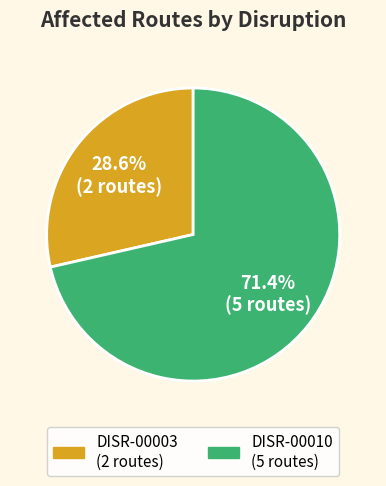

What is the smallest slice in the pie chart?

DISR-00003